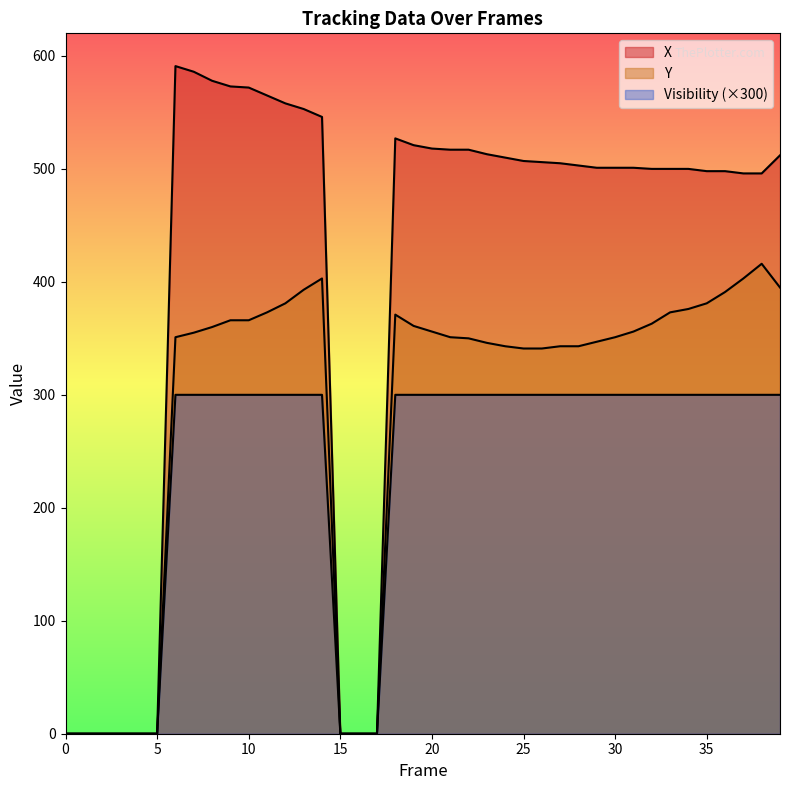

Rank the series by their average value, from lowest to highest.

Visibility, Y, X